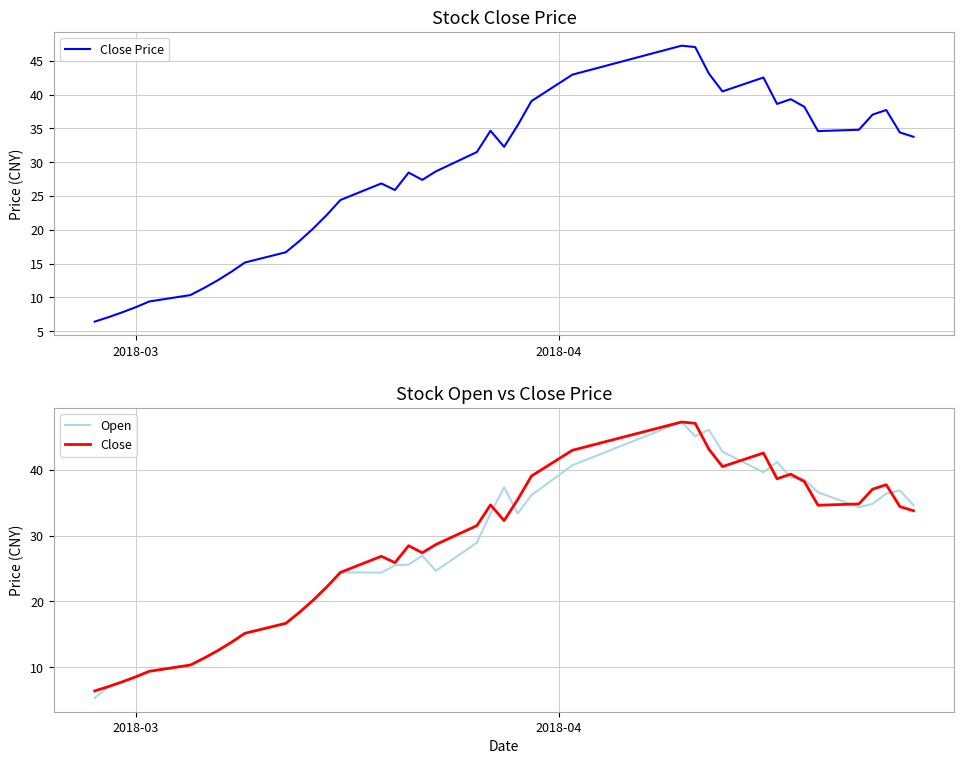

How many values in the Close series are below 31?

20